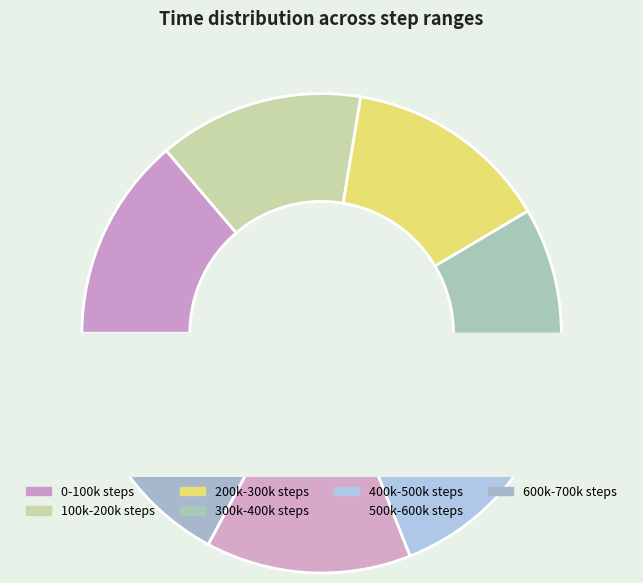

Is there a majority slice in this chart?

No